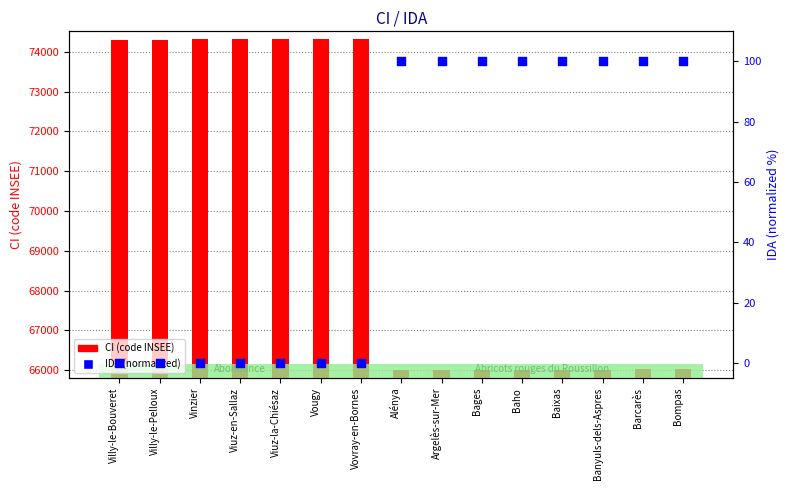

At which category is the sum across all series the highest?

Vovray-en-Bornes